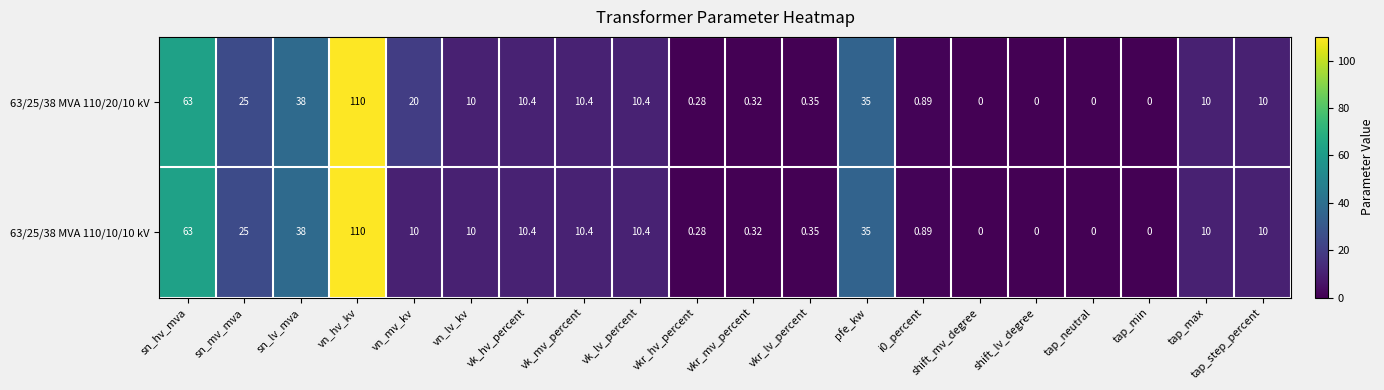

Is the value of 63/25/38 MVA 110/10/10 kV at vn_mv_kv greater than the value of 63/25/38 MVA 110/20/10 kV at vkr_hv_percent?

Yes